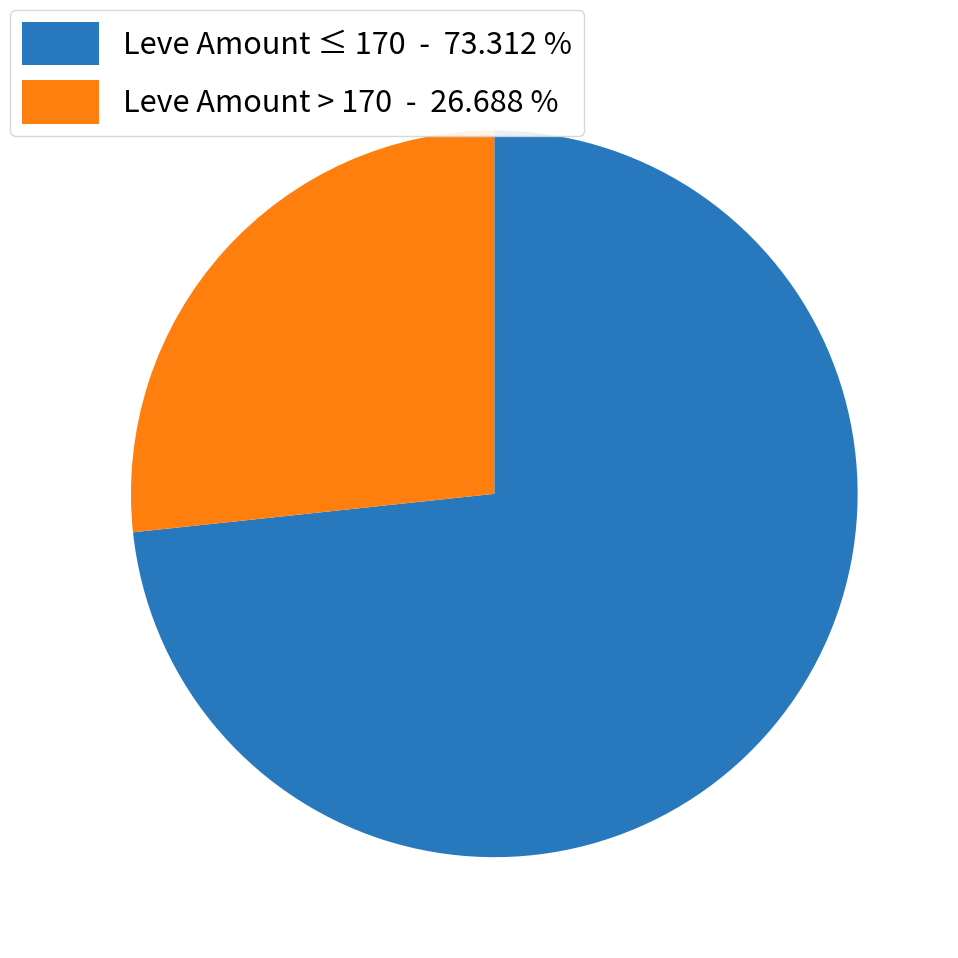

What is the smallest slice in the pie chart?

Leve Amount > 170 - 26.688 %